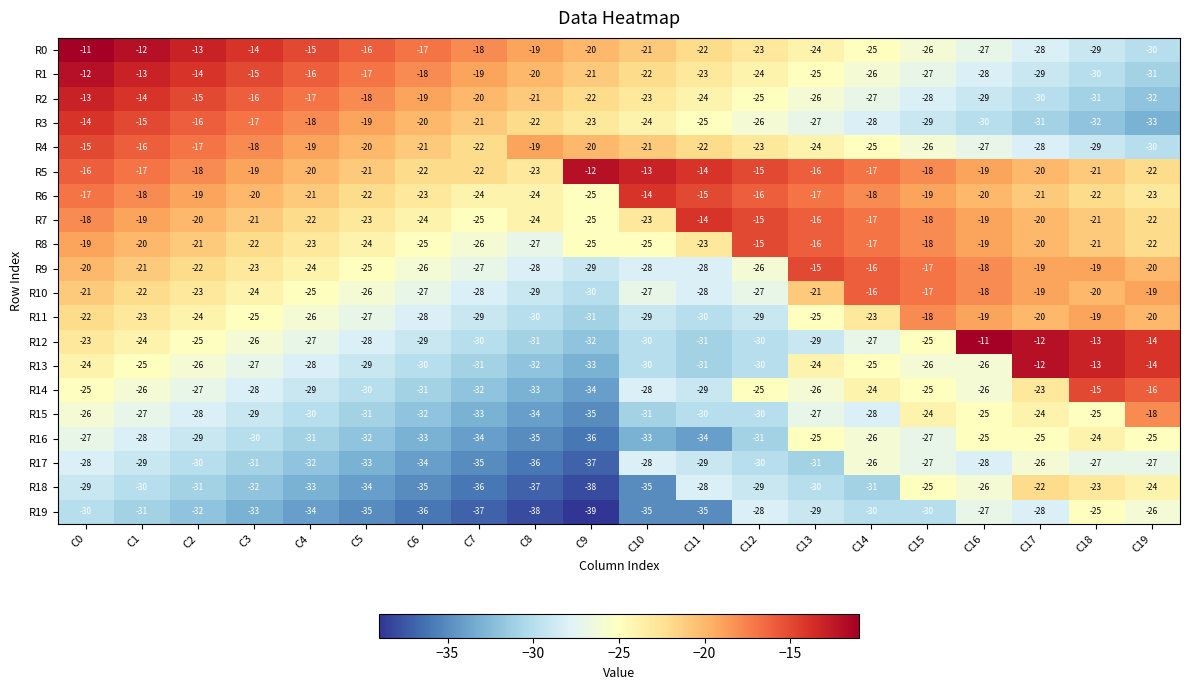

What is the greatest value displayed?

-11